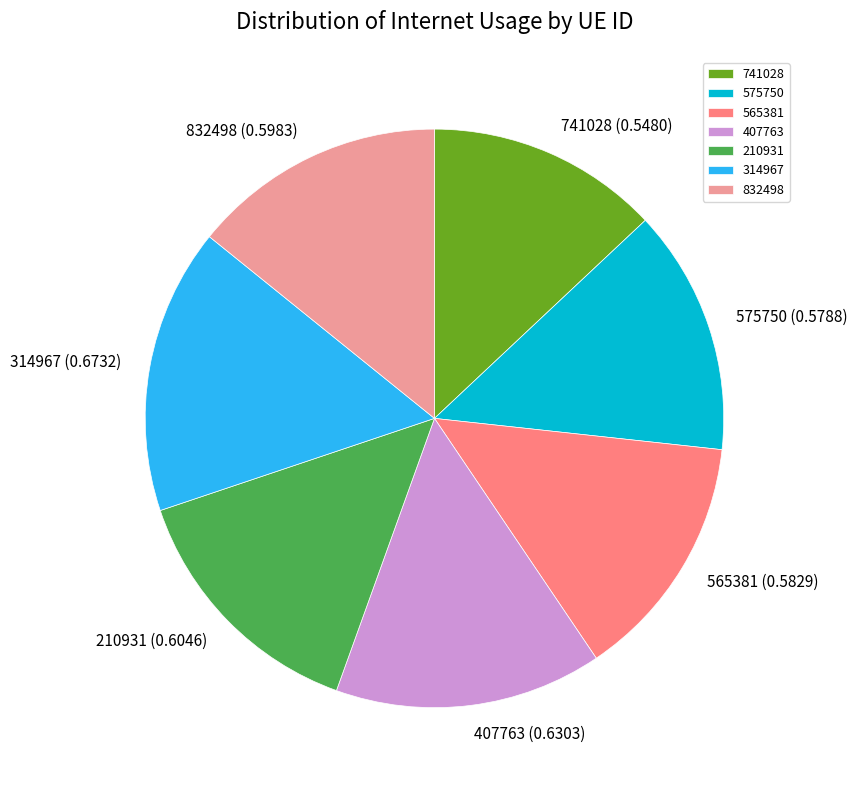

True or false: 314967 accounts for 24% of the total.

False